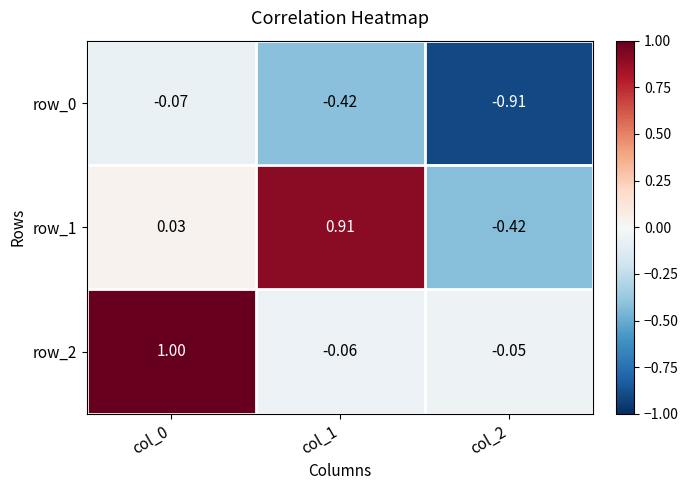

How many data points in row_2 are less than 0?

2